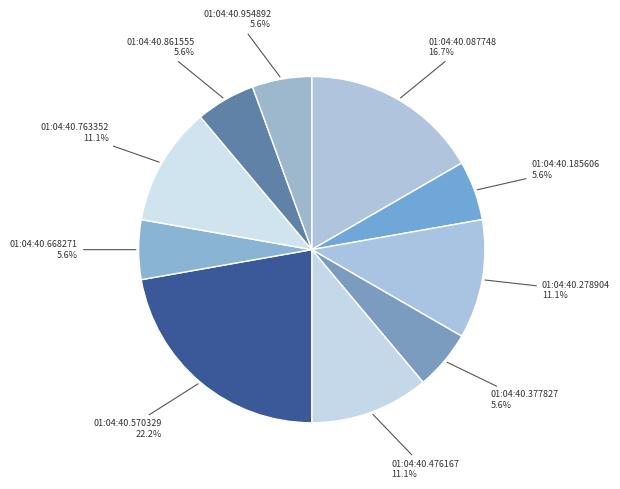

True or false: 01:04:40.476167 accounts for 1% of the total.

False